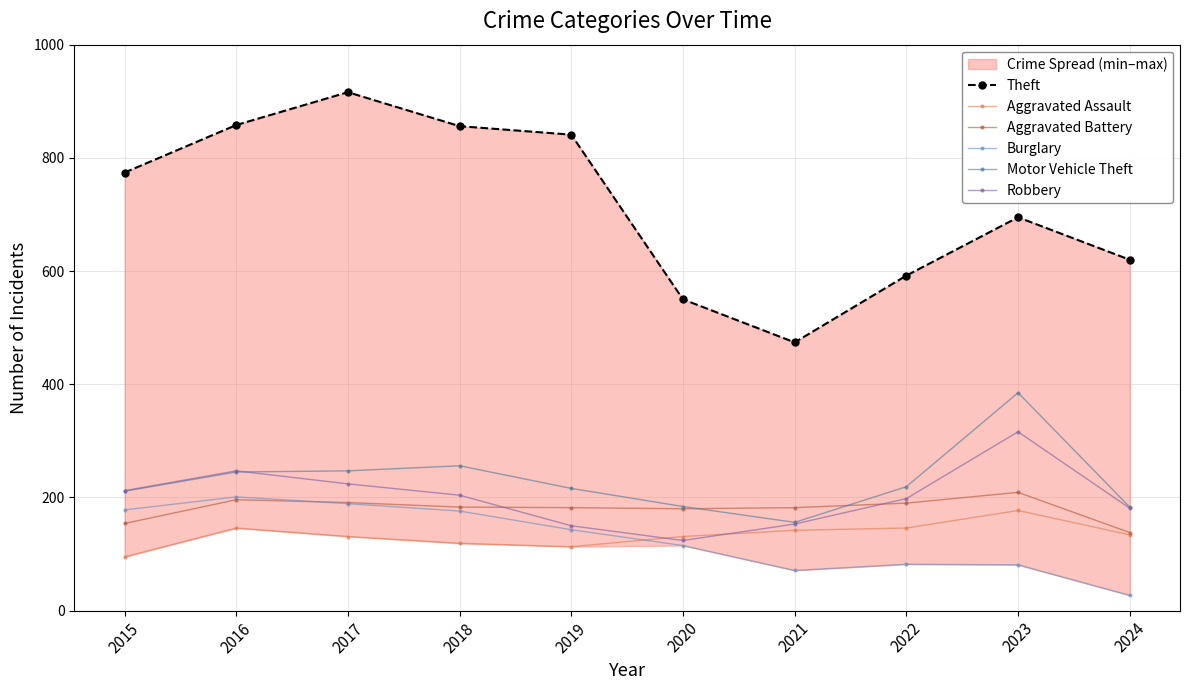

At how many categories does at least one series exceed 826?

4